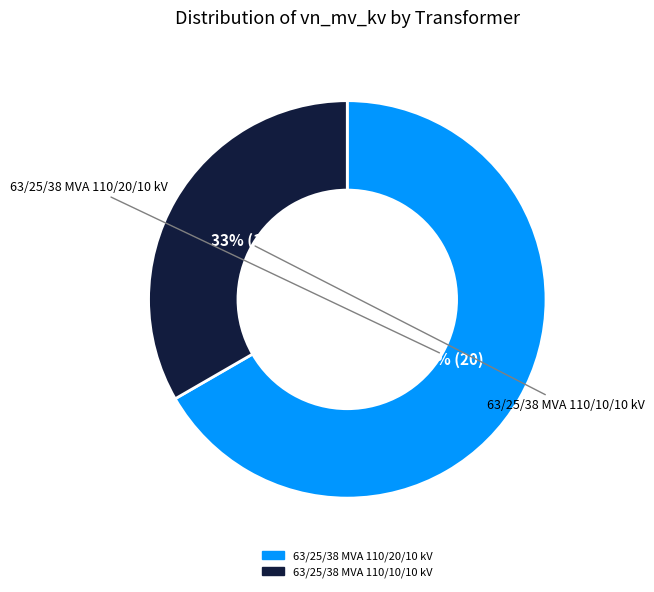

What is the change in value from 63/25/38 MVA 110/20/10 kV to 63/25/38 MVA 110/10/10 kV?

-10